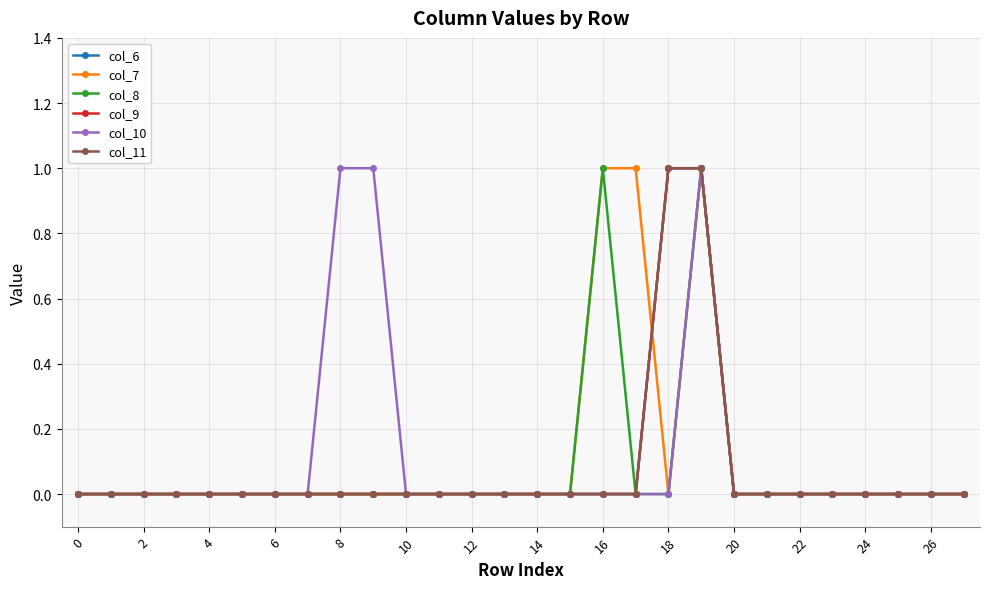

True or false: col_9 has more than 0 points higher than both neighbors.

False